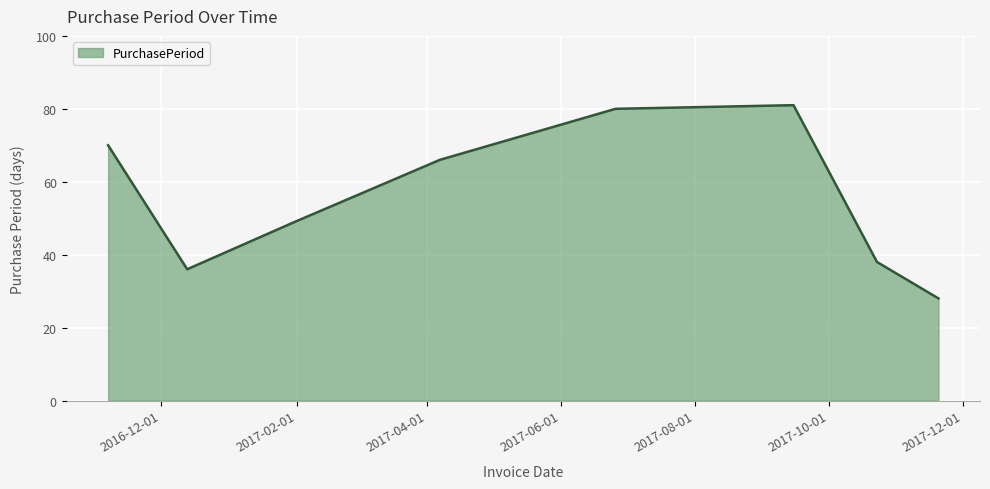

What is the smallest value displayed?

28